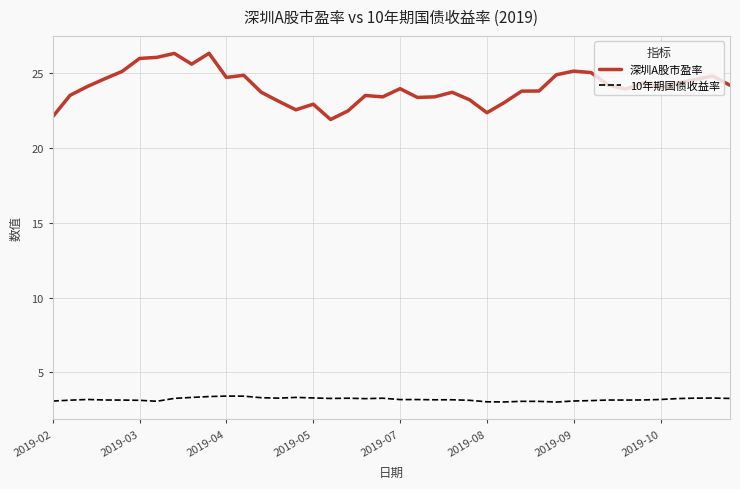

What is the highest value of the 深圳A股市盈率 series?

26.3